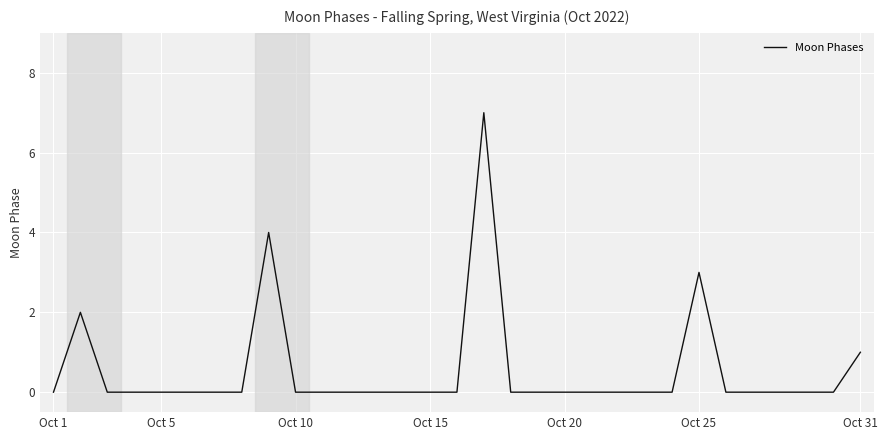

How many lines are shown in the chart?

1